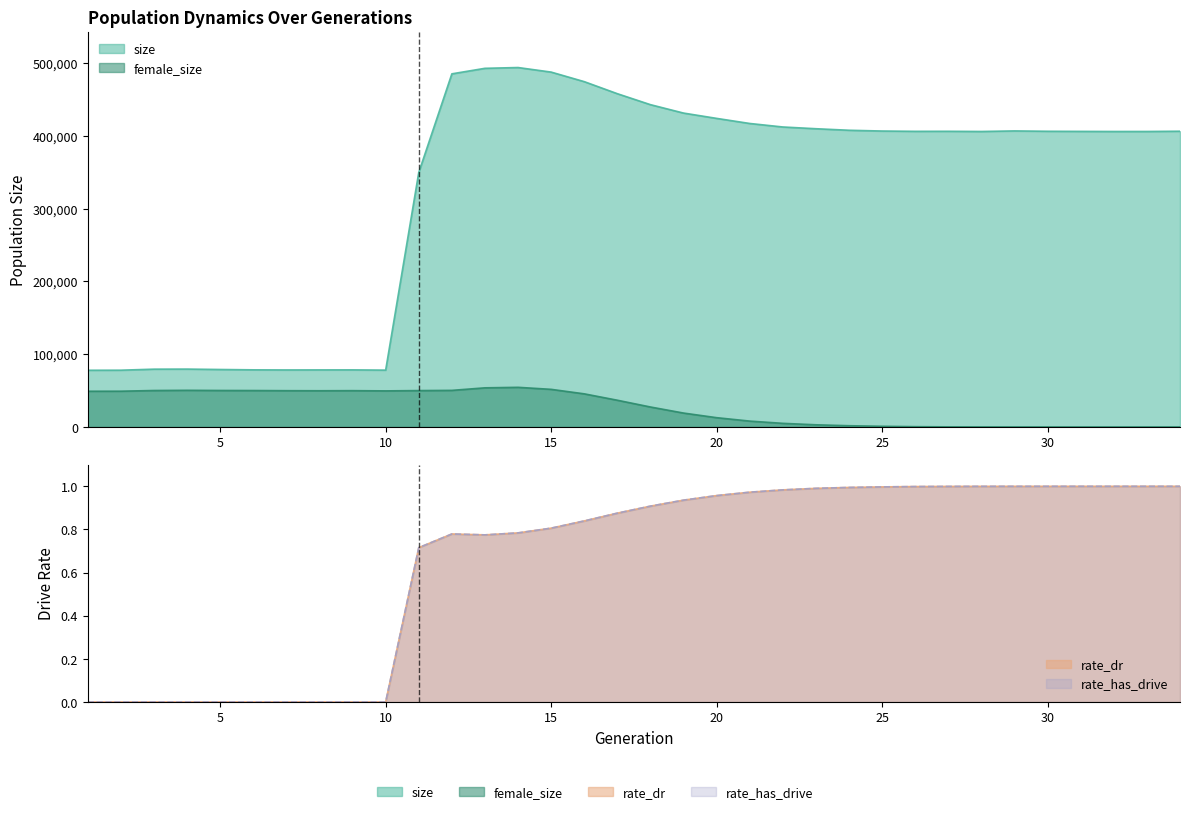

Which series has the largest range (max minus min)?

size